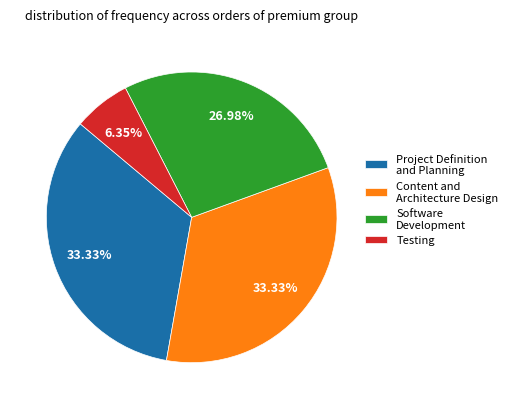

What is the smallest slice in the pie chart?

Testing